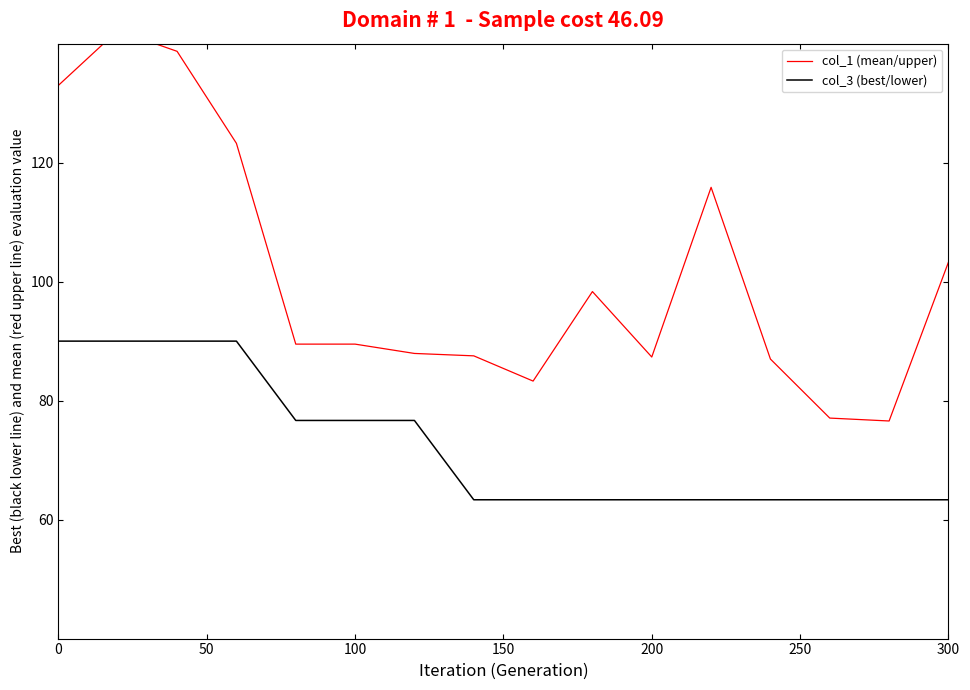

What is the minimum value for col_3 (best/lower)?

63.3